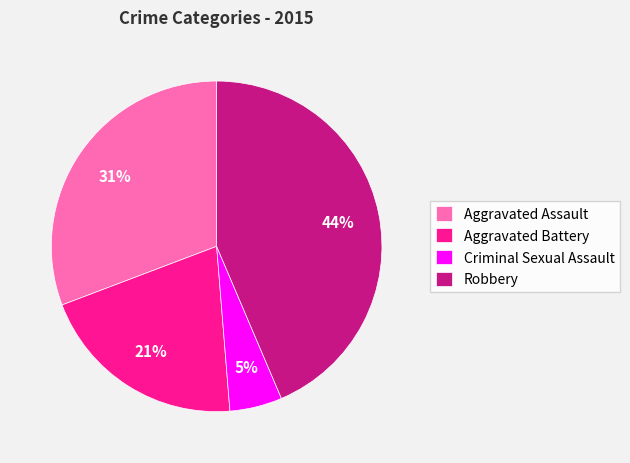

To the nearest percent, what is the combined percentage of Criminal Sexual Assault and Aggravated Assault?

36%